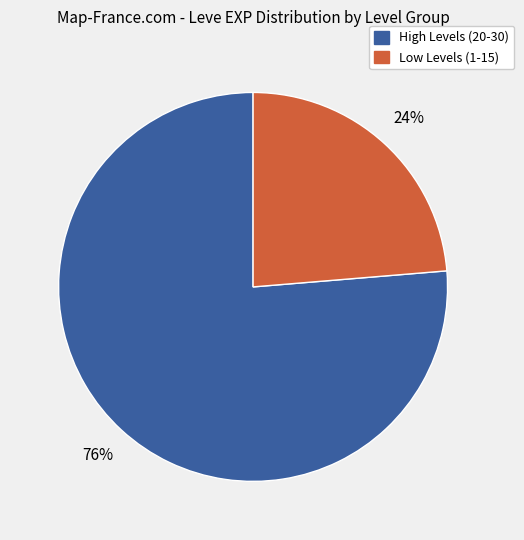

Which category has the smallest portion of the pie?

Low Levels (1-15)